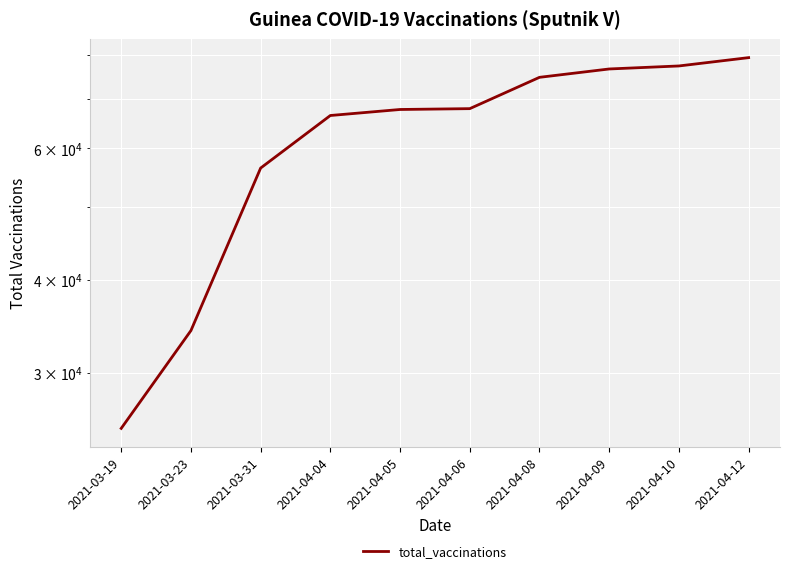

What is the change in value from 2021-03-31 to 2021-04-04?

+9960